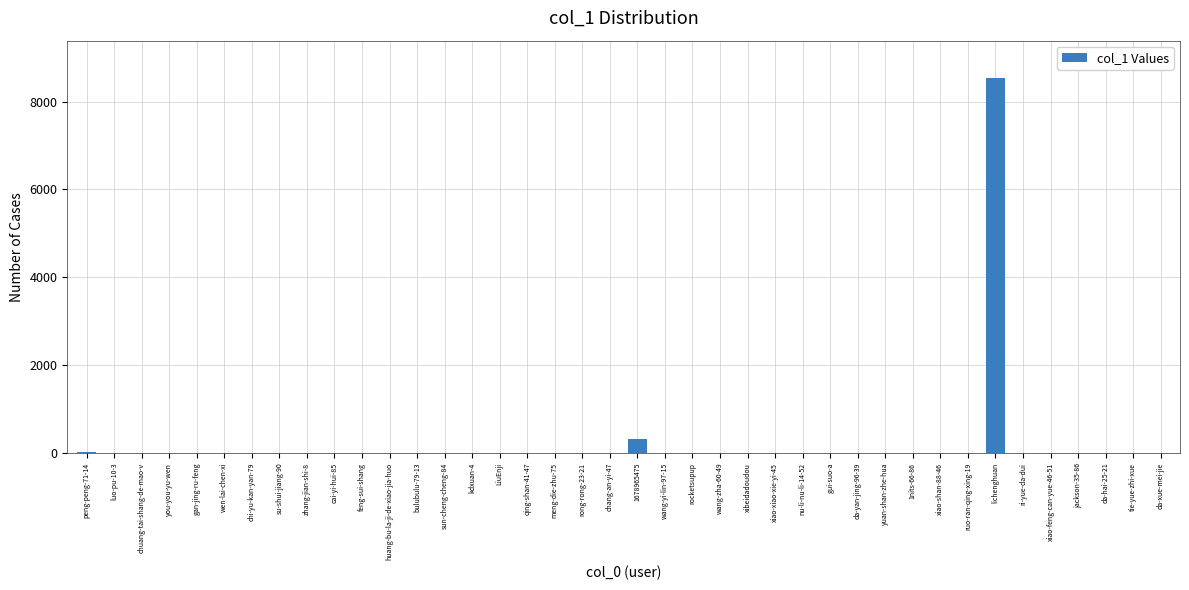

What is the greatest value displayed?

8535